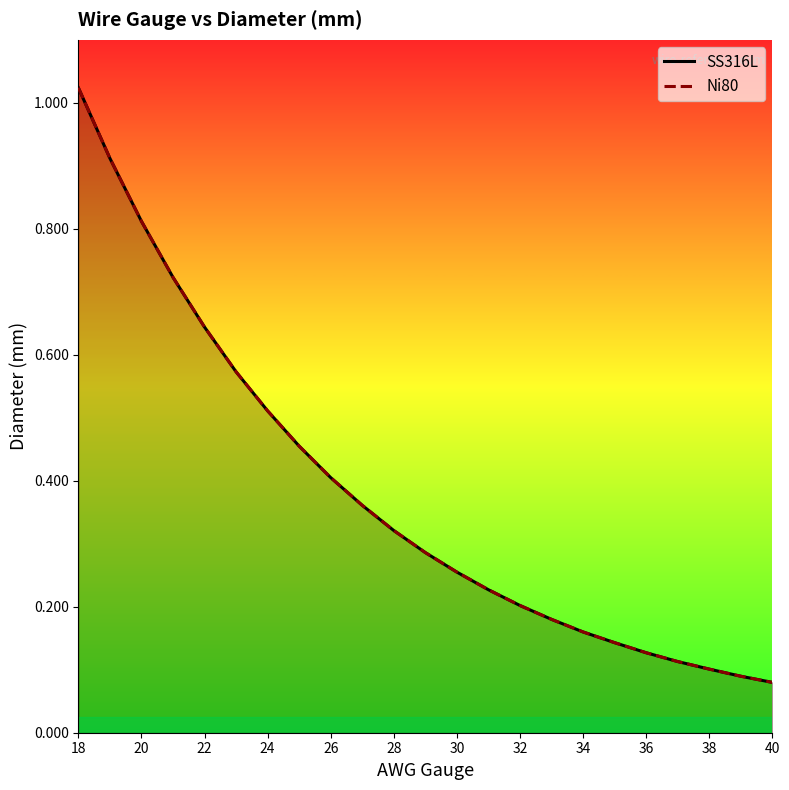

Does the chart have visible grid lines?

No